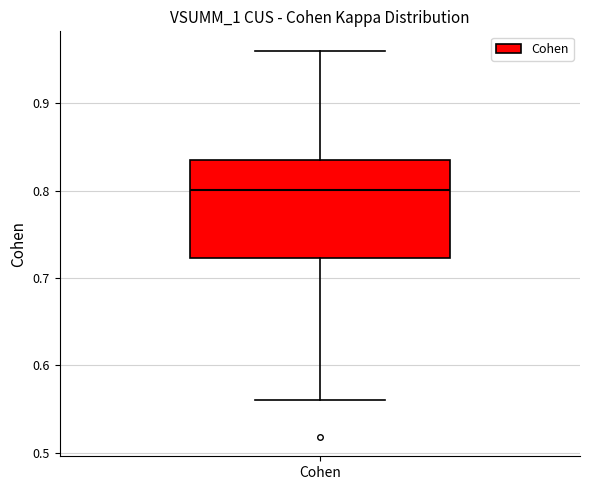

Transcribe this box plot: give where the median line is, the range the box spans, and where the two whiskers end, as read against the y-axis. The values are not printed on the chart, so give them approximately, as read against the axis.

median 0.80, box 0.72 to 0.83, whiskers 0.56 to 0.96